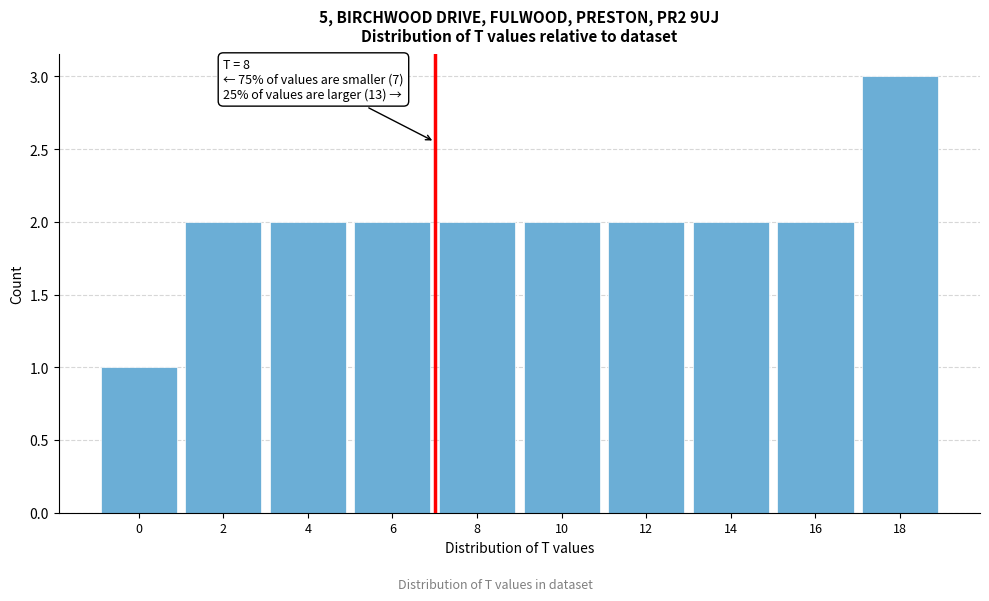

Reading left to right, extract all data points from this chart.

0=1	2=2	4=2	6=2	8=2	10=2	12=2	14=2	16=2	18=3